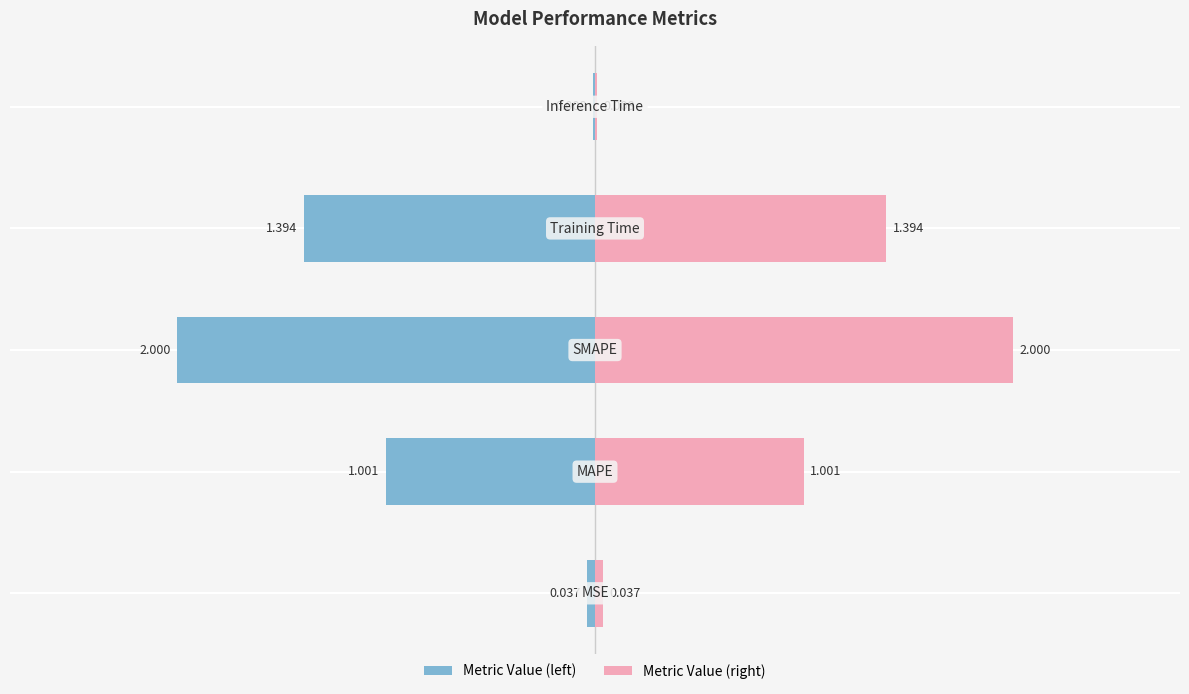

What is the average value of the col_1 (left) series?

-0.9